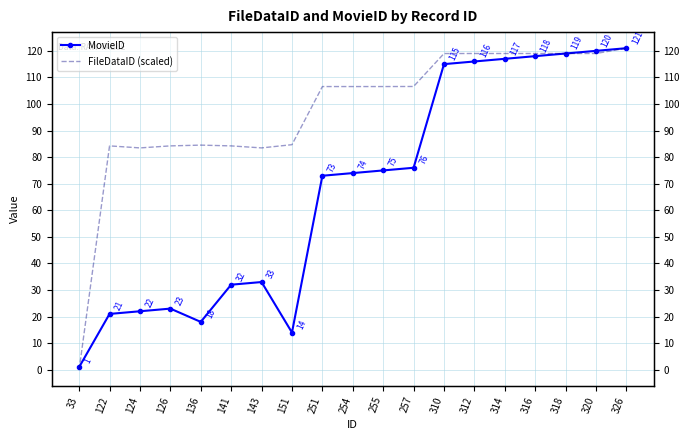

Which series has the largest total across all categories?

FileDataID (scaled)